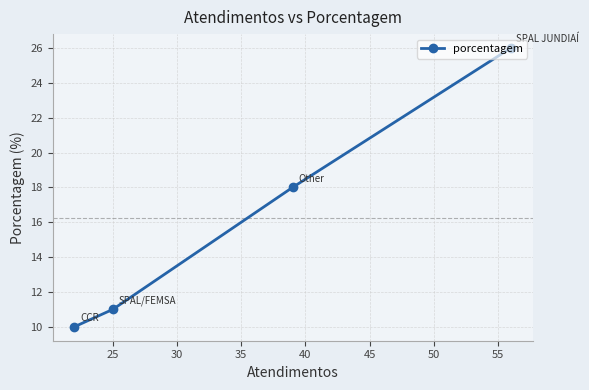

What is the value of the 1st point from the left?

10